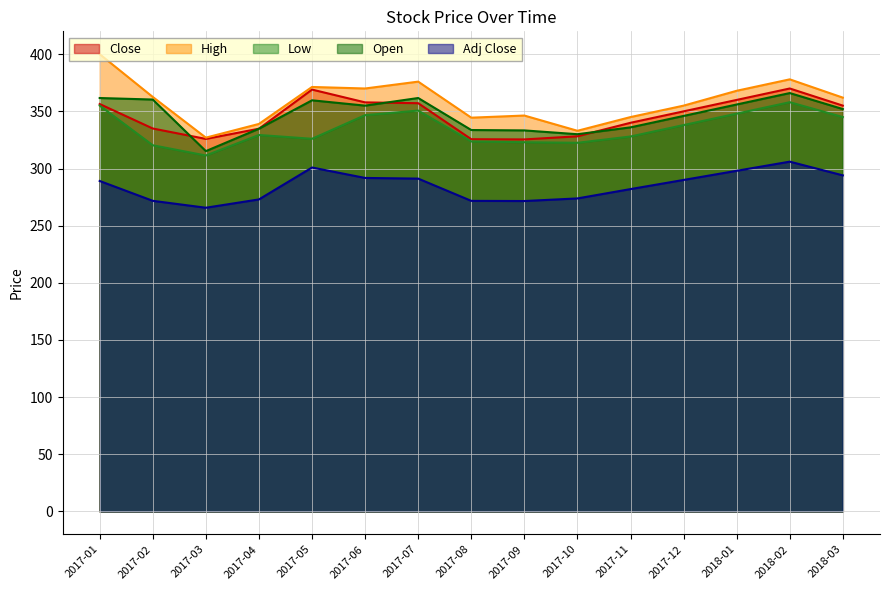

What is the label of the 5th point from the right?

2017-11